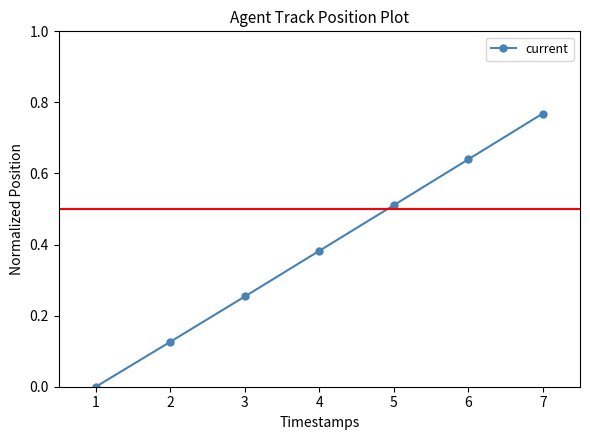

At which label is the value closest to 0?

1